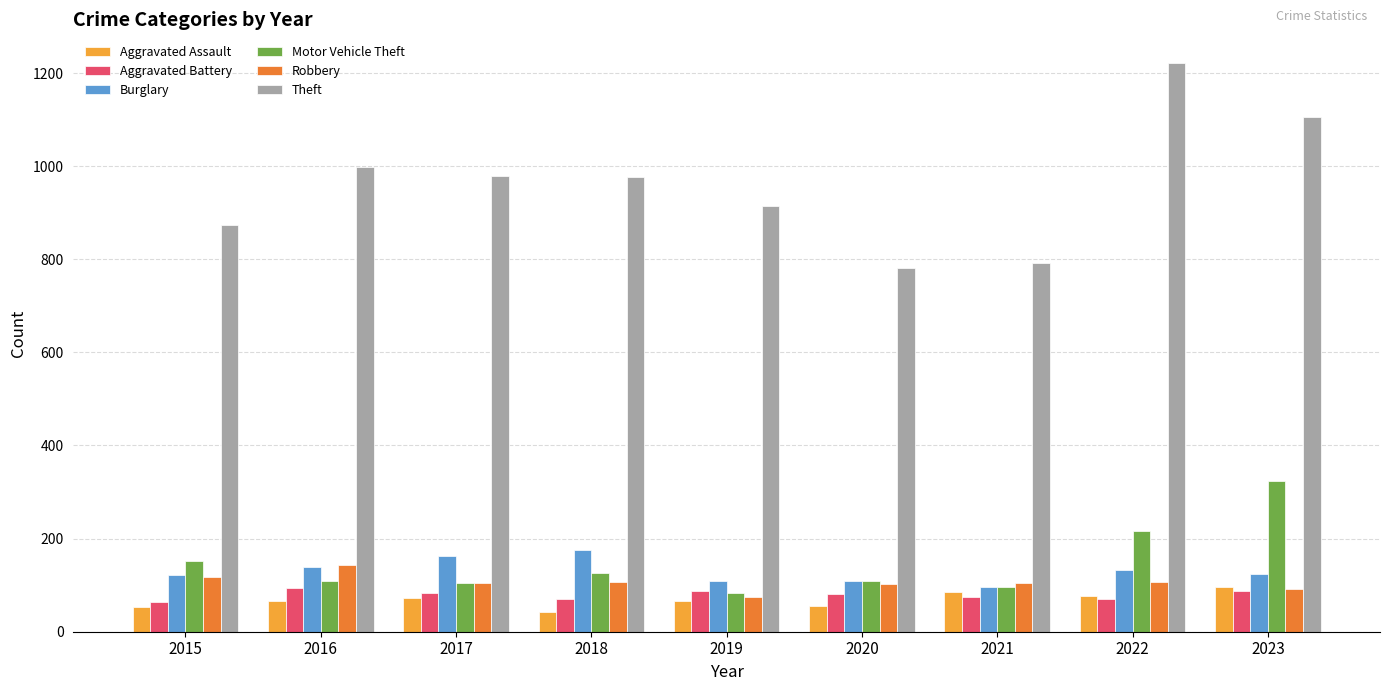

Count the number of categories in the chart.

9